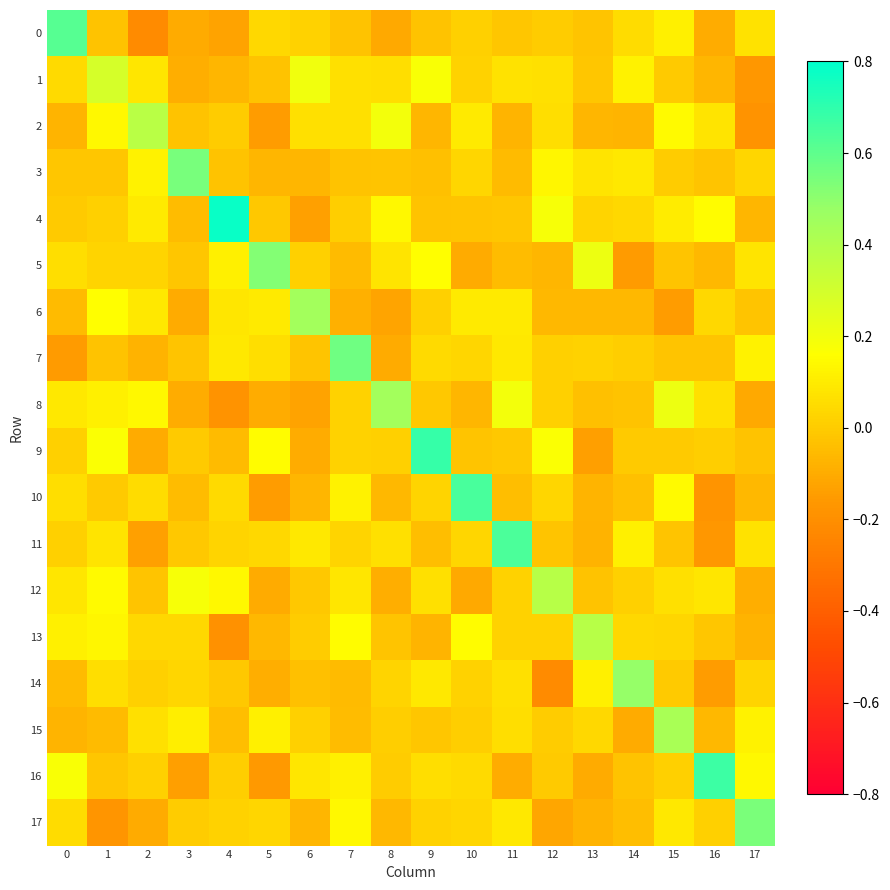

Reading right to left, list all the values displayed in this chart.

0: 17=0.1	16=-0.1	15=0.1	14=0.1	13=-0.0	12=0.0	11=-0.0	10=0.0	9=-0.0	8=-0.1	7=-0.0	6=0.0	5=0.0	4=-0.1	3=-0.1	2=-0.2	1=-0.0	0=0.6
1: 17=-0.2	16=-0.1	15=-0.0	14=0.1	13=-0.0	12=0.1	11=0.1	10=0.0	9=0.2	8=0.1	7=0.1	6=0.2	5=-0.0	4=-0.1	3=-0.1	2=0.1	1=0.3	0=0.0
2: 17=-0.2	16=0.1	15=0.1	14=-0.1	13=-0.1	12=0.1	11=-0.1	10=0.1	9=-0.1	8=0.2	7=0.1	6=0.1	5=-0.1	4=0.0	3=-0.0	2=0.4	1=0.1	0=-0.1
3: 17=0.0	16=-0.0	15=0.0	14=0.1	13=0.1	12=0.1	11=-0.1	10=0.0	9=-0.0	8=-0.0	7=-0.0	6=-0.1	5=-0.1	4=-0.0	3=0.5	2=0.1	1=-0.0	0=-0.0
4: 17=-0.1	16=0.2	15=0.1	14=0.0	13=0.0	12=0.2	11=-0.0	10=-0.0	9=-0.0	8=0.1	7=0.0	6=-0.1	5=-0.0	4=0.8	3=-0.0	2=0.1	1=0.0	0=-0.0
5: 17=0.1	16=-0.1	15=-0.0	14=-0.2	13=0.2	12=-0.1	11=-0.0	10=-0.1	9=0.2	8=0.1	7=-0.1	6=0.0	5=0.5	4=0.1	3=-0.0	2=0.0	1=0.0	0=0.1
6: 17=-0.0	16=0.0	15=-0.1	14=-0.1	13=-0.1	12=-0.1	11=0.1	10=0.1	9=0.0	8=-0.1	7=-0.1	6=0.4	5=0.1	4=0.1	3=-0.1	2=0.1	1=0.2	0=-0.1
7: 17=0.1	16=-0.0	15=-0.0	14=0.0	13=0.0	12=0.0	11=0.1	10=0.0	9=0.0	8=-0.1	7=0.6	6=-0.0	5=0.1	4=0.1	3=-0.0	2=-0.1	1=-0.0	0=-0.2
8: 17=-0.1	16=0.1	15=0.2	14=-0.0	13=-0.0	12=0.0	11=0.2	10=-0.1	9=-0.0	8=0.4	7=0.0	6=-0.1	5=-0.1	4=-0.2	3=-0.1	2=0.1	1=0.1	0=0.1
9: 17=-0.0	16=0.0	15=-0.0	14=-0.0	13=-0.1	12=0.2	11=-0.0	10=-0.0	9=0.7	8=0.0	7=0.0	6=-0.1	5=0.2	4=-0.1	3=-0.0	2=-0.1	1=0.2	0=0.0
10: 17=-0.1	16=-0.2	15=0.1	14=-0.0	13=-0.1	12=0.0	11=-0.0	10=0.6	9=0.0	8=-0.1	7=0.1	6=-0.1	5=-0.1	4=0.0	3=-0.0	2=0.1	1=-0.0	0=0.1
11: 17=0.1	16=-0.2	15=-0.0	14=0.1	13=-0.1	12=-0.0	11=0.6	10=0.0	9=-0.0	8=0.1	7=0.0	6=0.1	5=0.0	4=0.0	3=-0.0	2=-0.1	1=0.1	0=0.0
12: 17=-0.1	16=0.1	15=0.1	14=0.0	13=-0.0	12=0.4	11=0.0	10=-0.1	9=0.1	8=-0.1	7=0.1	6=-0.0	5=-0.1	4=0.1	3=0.2	2=-0.0	1=0.1	0=0.1
13: 17=-0.1	16=-0.0	15=0.0	14=0.0	13=0.4	12=0.0	11=0.0	10=0.2	9=-0.1	8=-0.0	7=0.2	6=0.0	5=-0.1	4=-0.2	3=0.0	2=0.0	1=0.1	0=0.1
14: 17=0.0	16=-0.1	15=-0.0	14=0.5	13=0.1	12=-0.2	11=0.1	10=0.0	9=0.1	8=0.0	7=-0.1	6=-0.0	5=-0.1	4=-0.0	3=0.0	2=0.0	1=0.1	0=-0.1
15: 17=0.1	16=-0.1	15=0.4	14=-0.1	13=0.0	12=0.0	11=0.1	10=0.0	9=-0.0	8=0.0	7=-0.0	6=0.0	5=0.1	4=-0.0	3=0.1	2=0.1	1=-0.1	0=-0.1
16: 17=0.1	16=0.7	15=0.0	14=-0.0	13=-0.1	12=-0.0	11=-0.1	10=0.0	9=0.1	8=0.0	7=0.1	6=0.1	5=-0.2	4=0.0	3=-0.1	2=0.0	1=-0.0	0=0.2
17: 17=0.5	16=0.0	15=0.1	14=-0.0	13=-0.1	12=-0.1	11=0.1	10=0.0	9=0.0	8=-0.1	7=0.1	6=-0.1	5=0.0	4=0.0	3=0.0	2=-0.1	1=-0.2	0=0.1